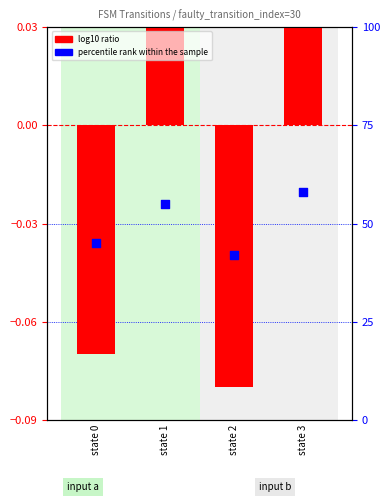

What is the ratio of the value at state 0 to the value at state 3?

0.8